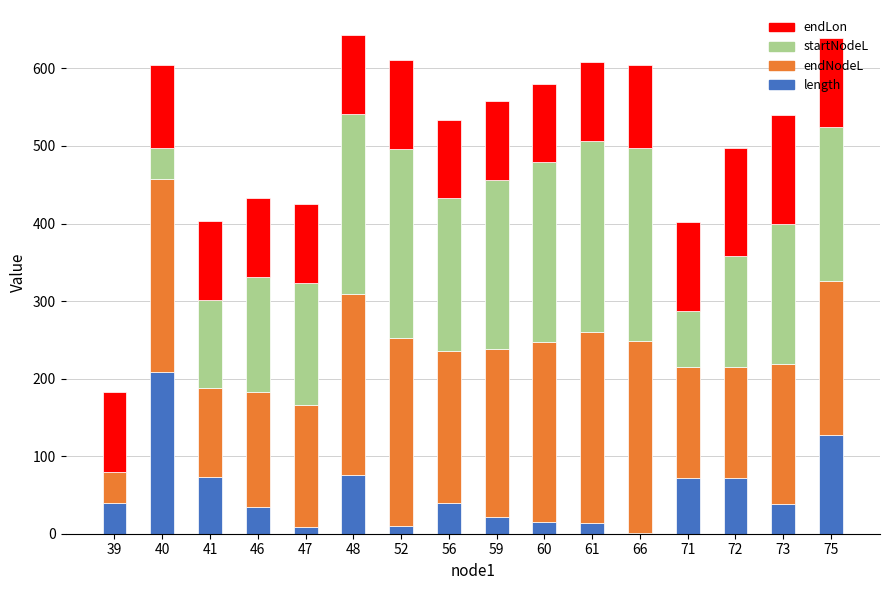

At which label does length reach its peak?

40